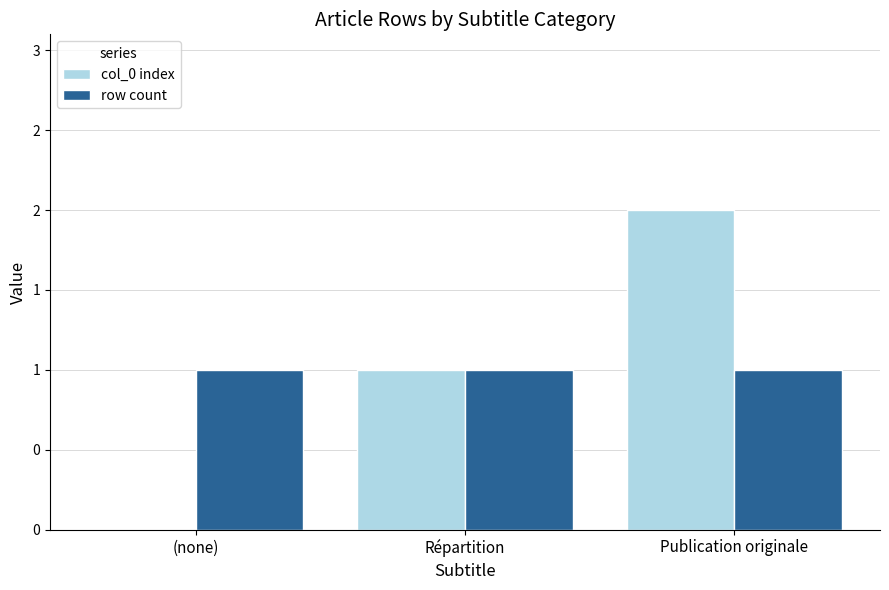

Reading left to right, what are all the values shown in this chart?

col_0 index: 0	1	2
row count: 1	1	1